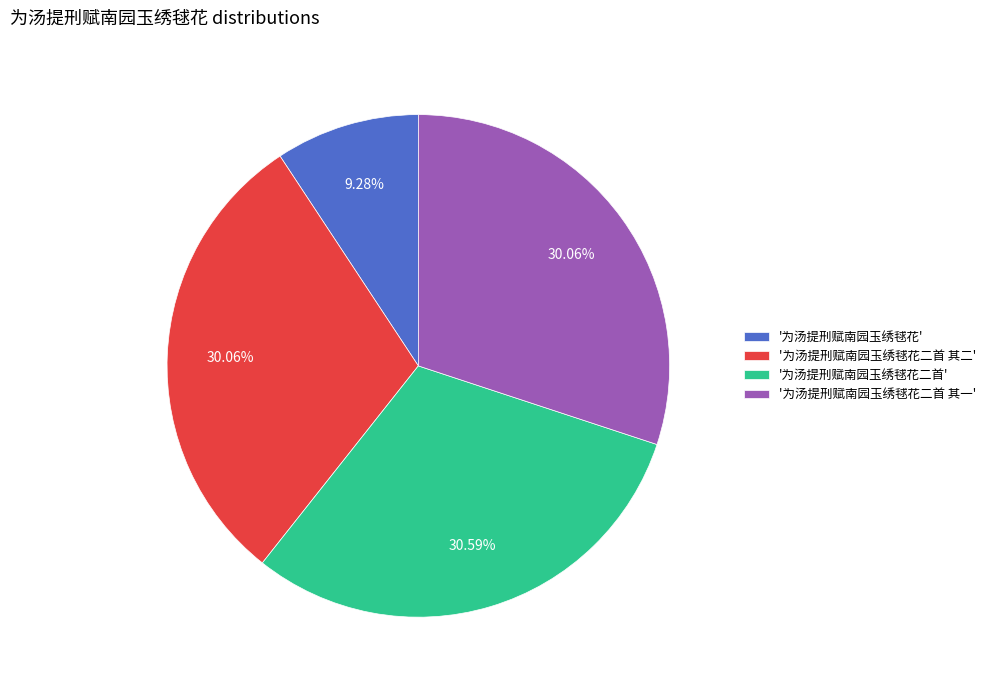

Which slice is the largest?

'为汤提刑赋南园玉绣毬花二首'